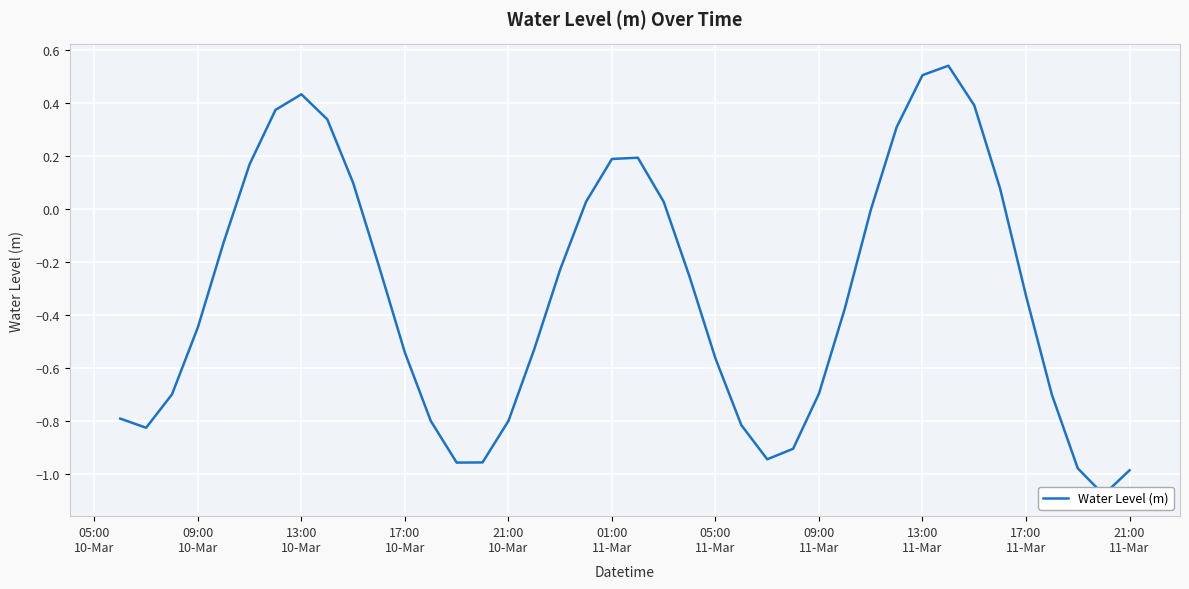

True or false: there are more than 2 points higher than both neighbors.

True